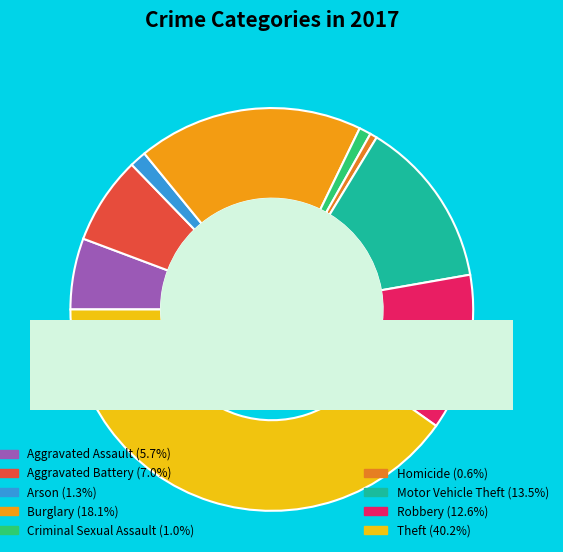

Which category has the smallest portion of the pie?

Homicide